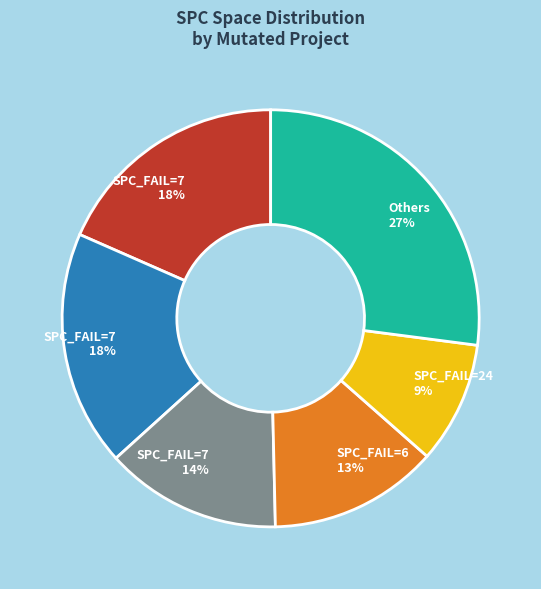

Is there a majority slice in this chart?

No